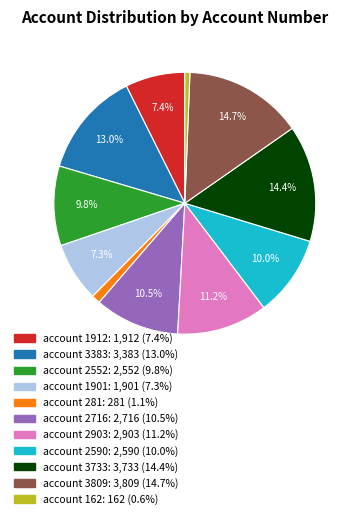

Is account 3733 the majority of the pie?

No